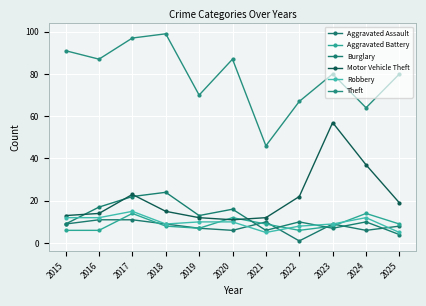

What is the sum of the Motor Vehicle Theft values at 2019 and 2023?

69